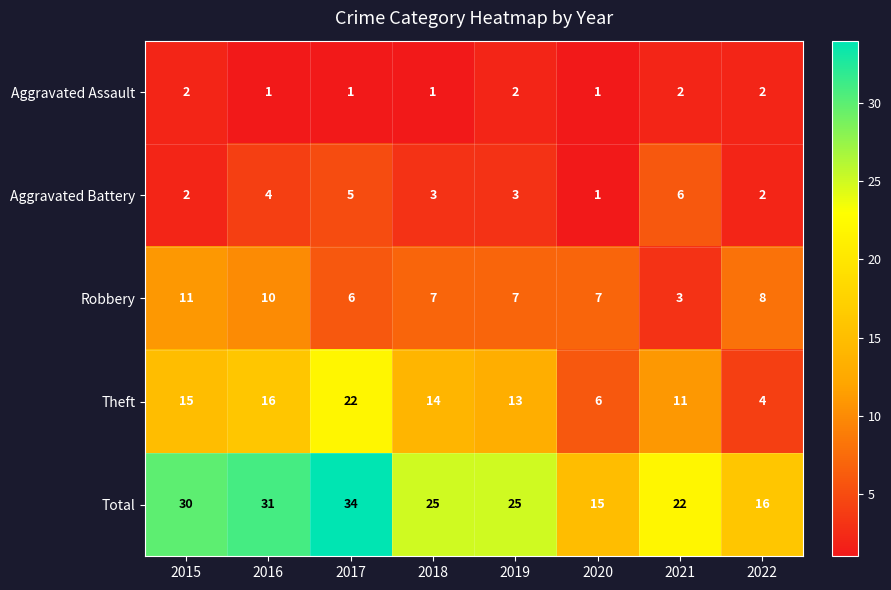

At how many categories does at least one series exceed 17?

6